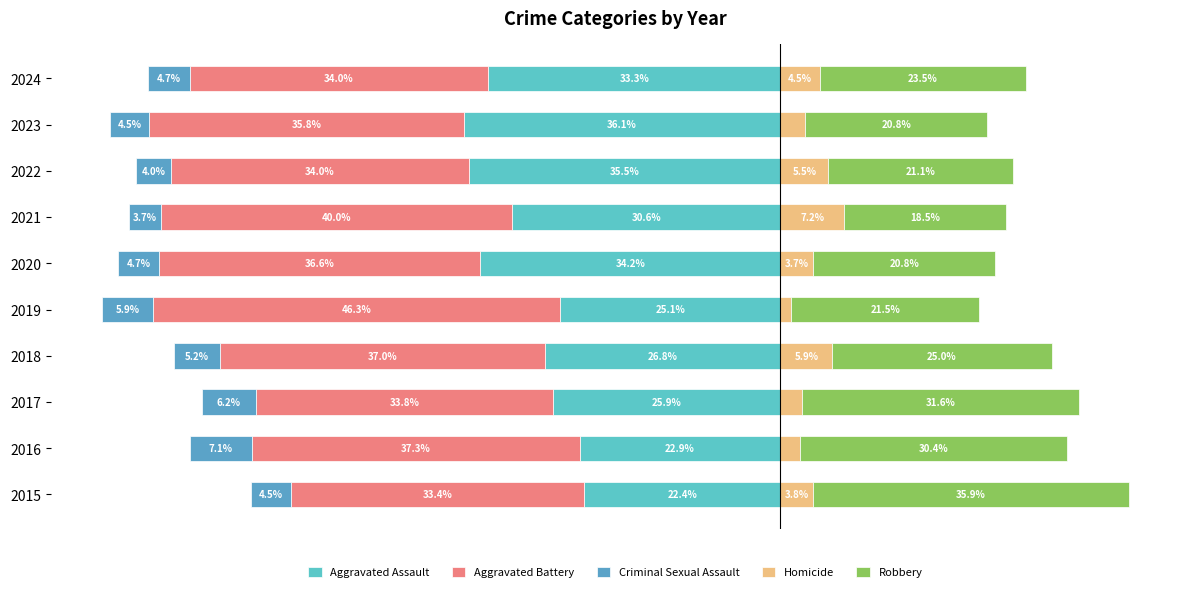

What is the average value of the Aggravated Assault series?

-29.3